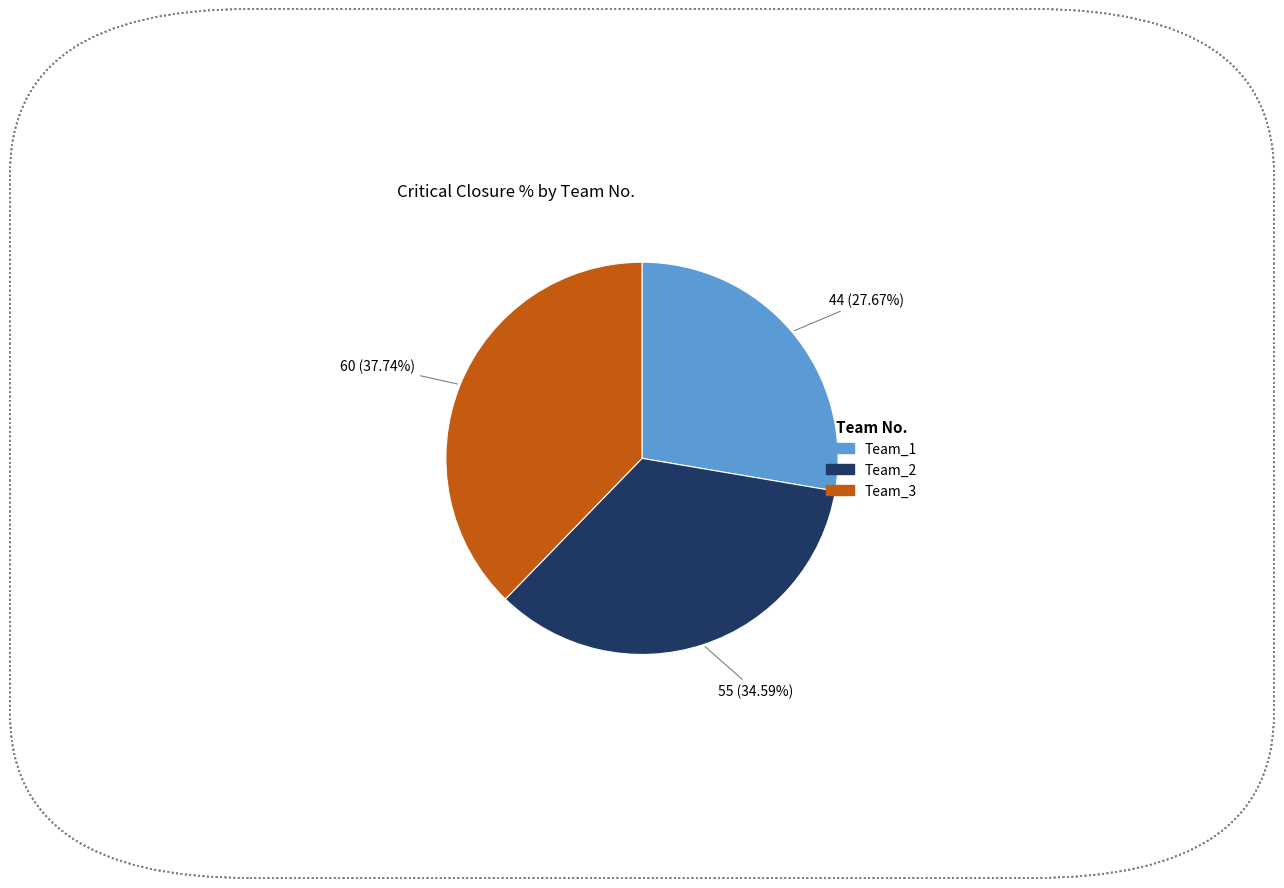

Which has a higher value, Team_1 or Team_3?

Team_3